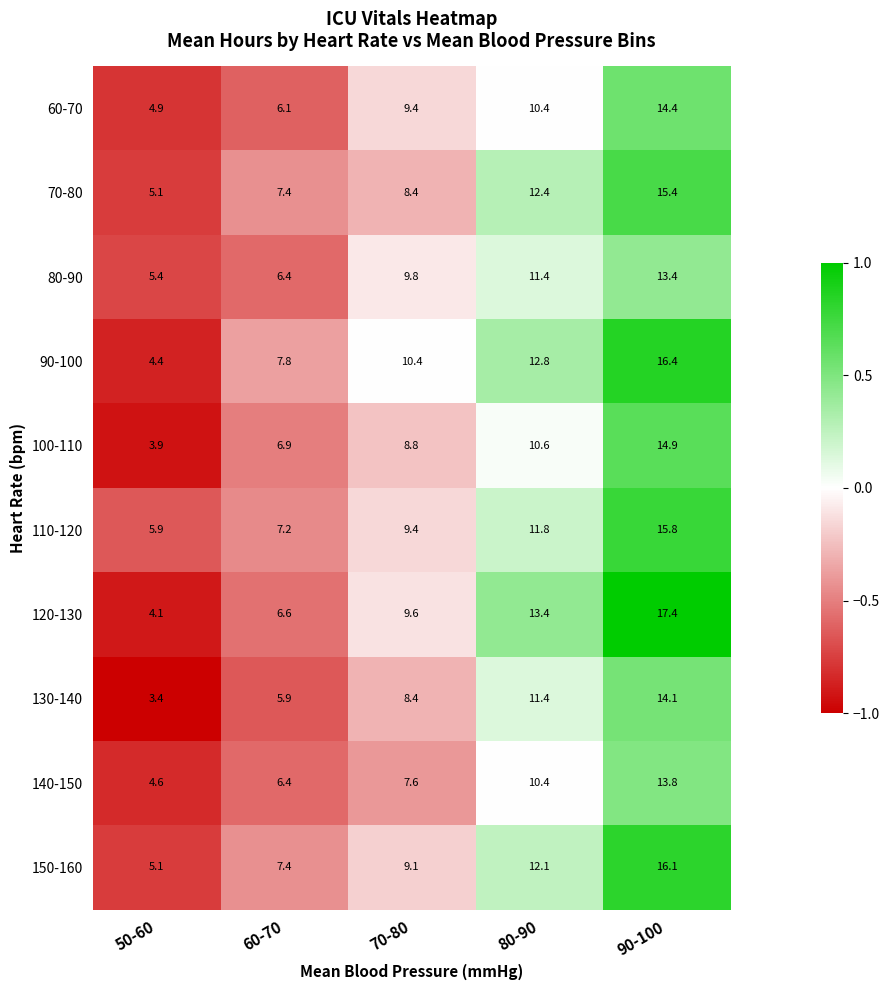

At how many categories does at least one series exceed 8?

3